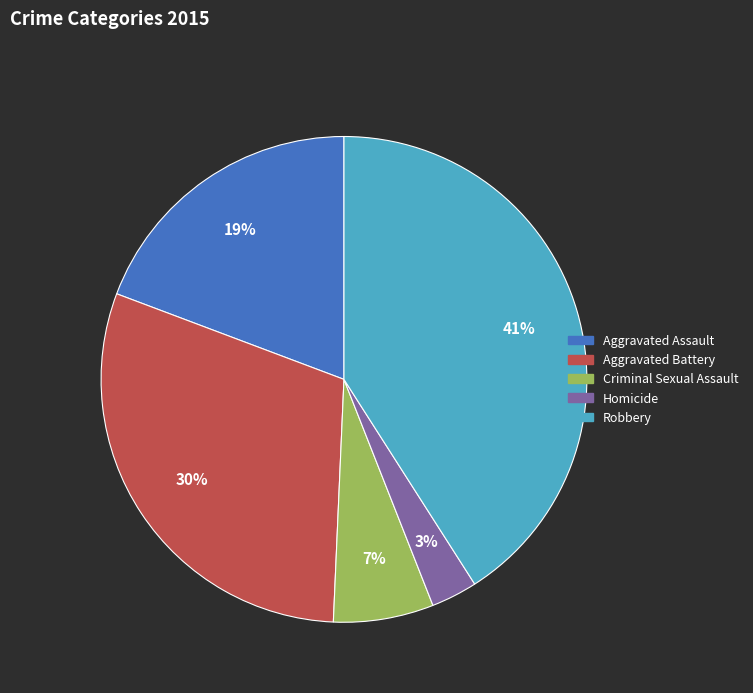

Between Aggravated Battery and Aggravated Assault, which is larger?

Aggravated Battery